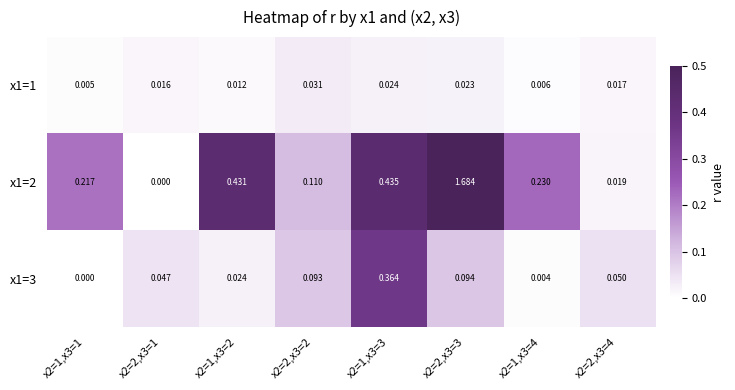

Is the value of x1=1 at x2=2,x3=4 greater than the value of x1=2 at x2=1,x3=1?

No